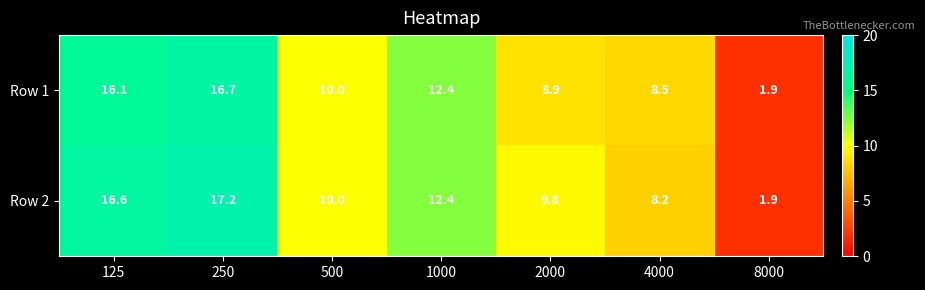

List the series in order of their overall mean, highest first.

Row 2, Row 1